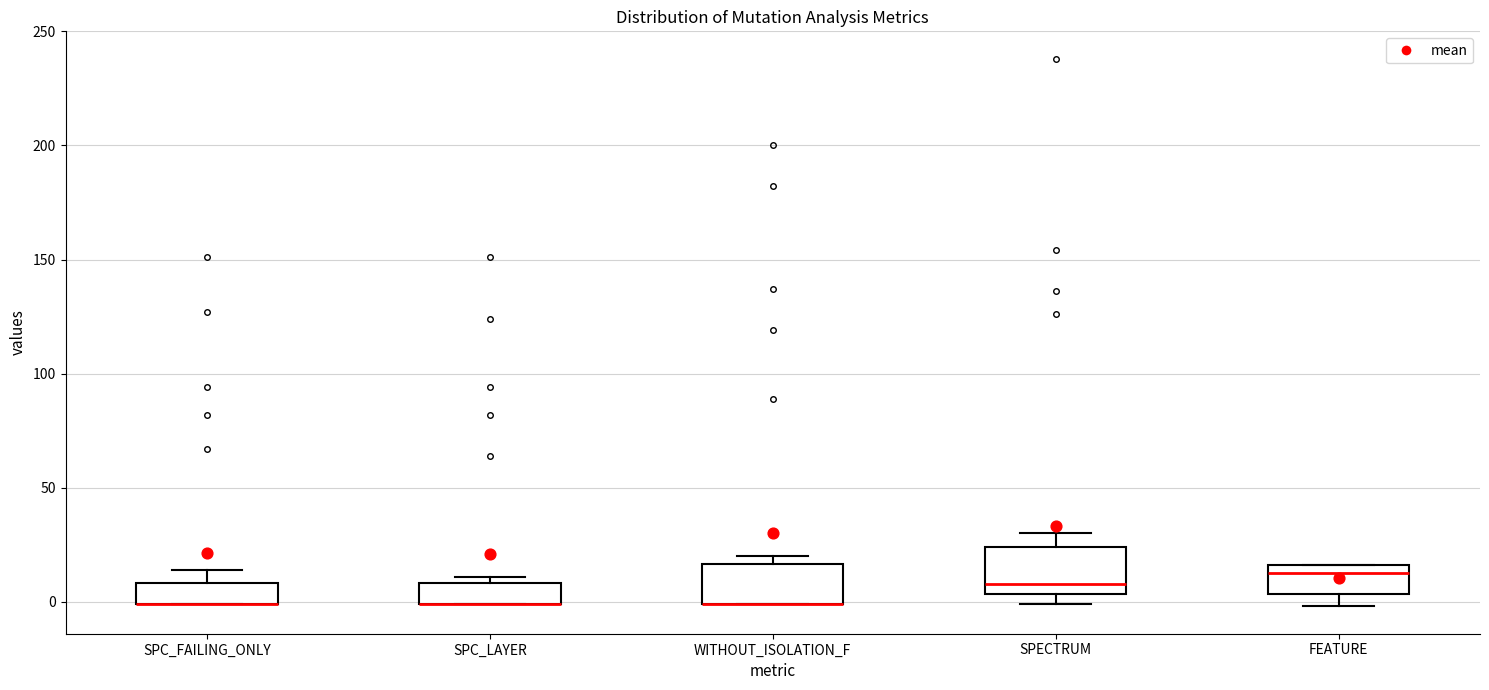

Reading left to right, transcribe this box plot: for each box, give where its median line is, the range the box spans, and where its two whiskers end, as read against the y-axis. The values are not printed on the chart, so give them approximately, as read against the axis.

SPC_FAILING_ONLY: median 0 (drawn on the box's lower edge), box 0 to 10, whiskers 0 to 15
SPC_LAYER: median 0 (drawn on the box's lower edge), box 0 to 10, whiskers 0 to 10 (just above the box's upper edge)
WITHOUT_ISOLATION_F: median 0 (drawn on the box's lower edge), box 0 to 15, whiskers 0 to 20
SPECTRUM: median 10, box 5 to 25, whiskers 0 to 30
FEATURE: median 15 (just below the box's upper edge), box 5 to 15, whiskers 0 to 15